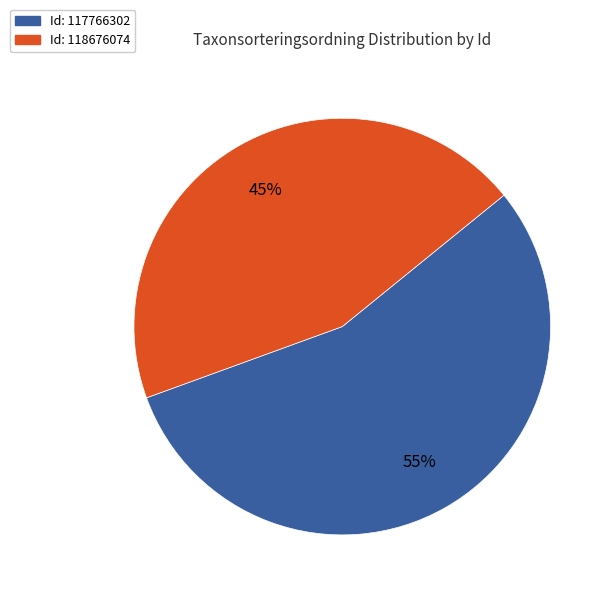

To the nearest percent, what is the average slice percentage?

50%